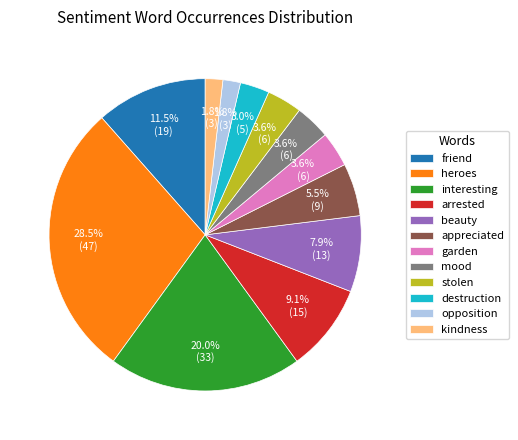

Is there any slice that represents more than half of the pie?

No